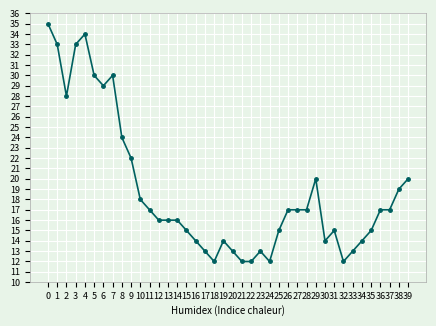

The value at 4 is 34. True or false?

True